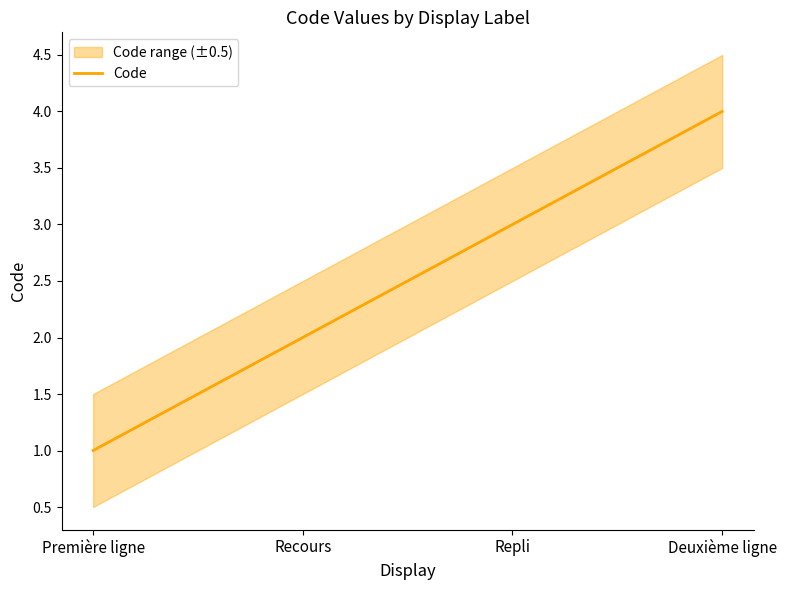

What is the label of the 4th point from the right?

Première ligne